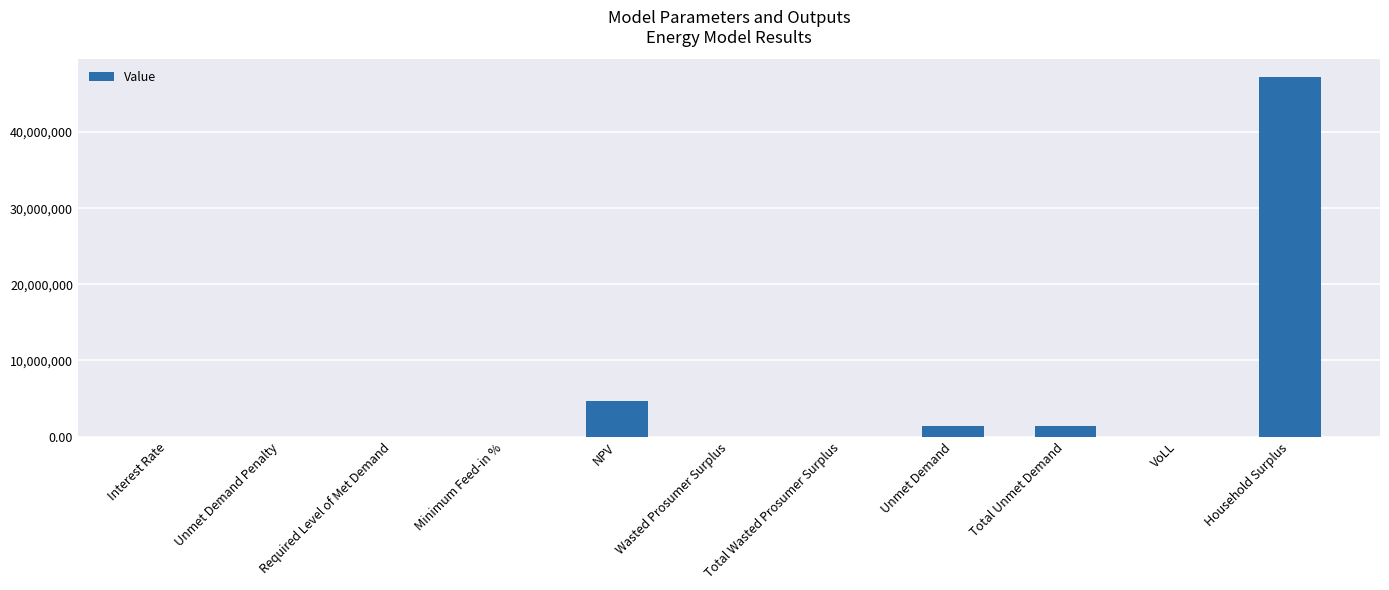

The value at Wasted Prosumer Surplus is 0.0. True or false?

True